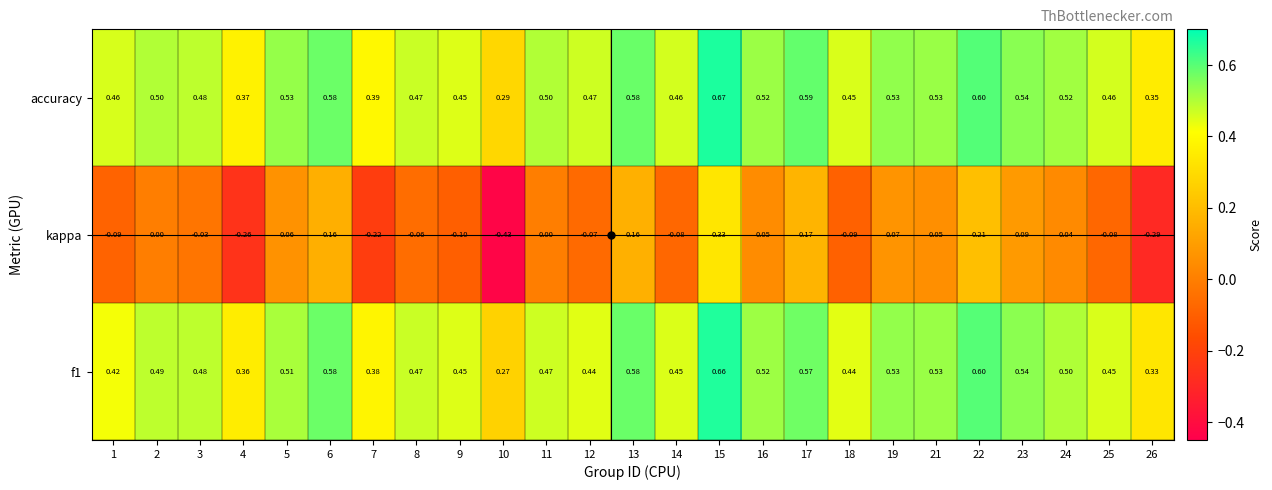

Between 6 and 14, which series saw the biggest shift?

kappa